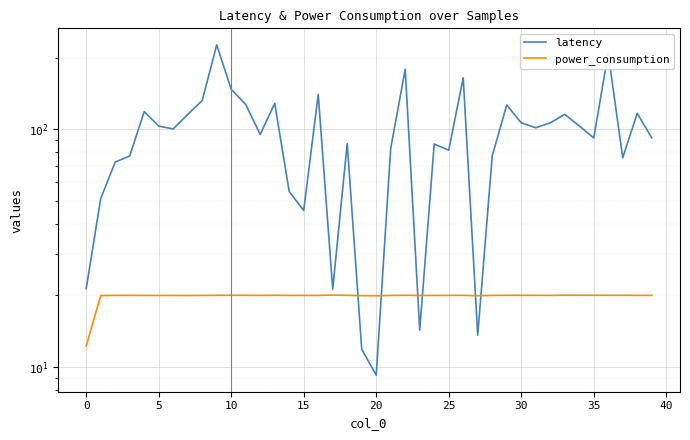

How many lines are shown in the chart?

2